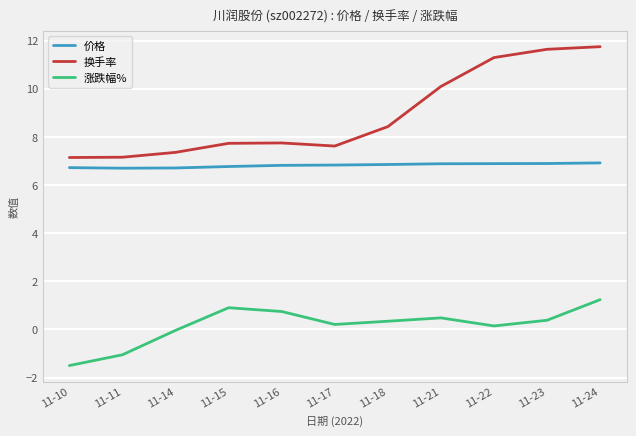

What is the minimum value for 换手率?

7.1